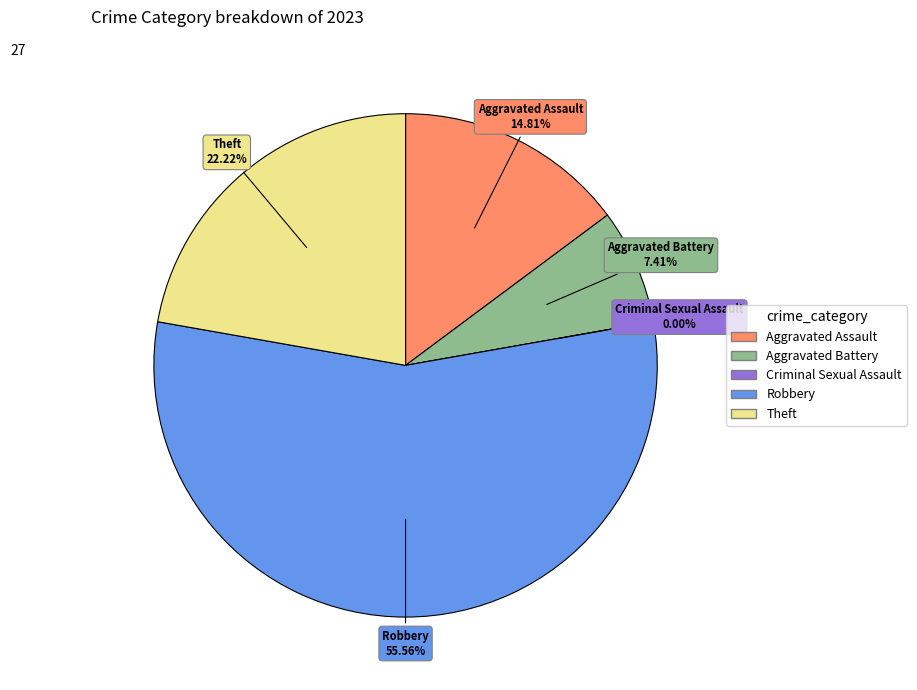

Rank the categories by value from lowest to highest.

Criminal Sexual Assault, Aggravated Battery, Aggravated Assault, Theft, Robbery